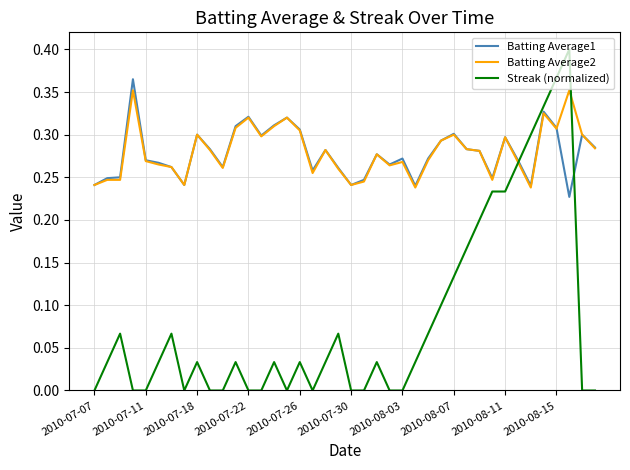

Which series has the largest range (max minus min)?

Streak (normalized)